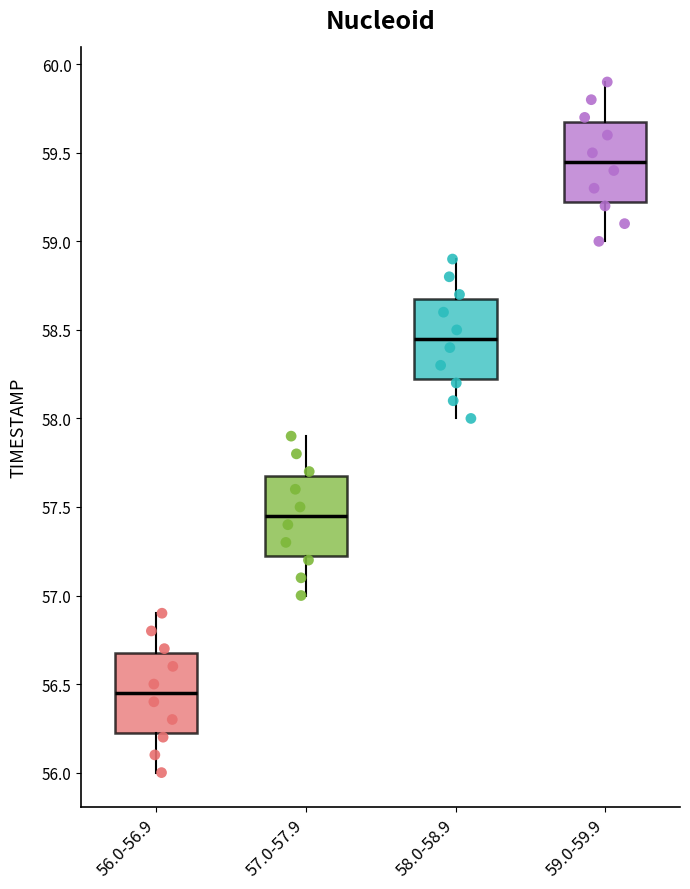

Where is the upper edge of the box for 56.0-56.9 on the y-axis? The values are not printed on the chart, so give them approximately, as read against the axis.

56.70